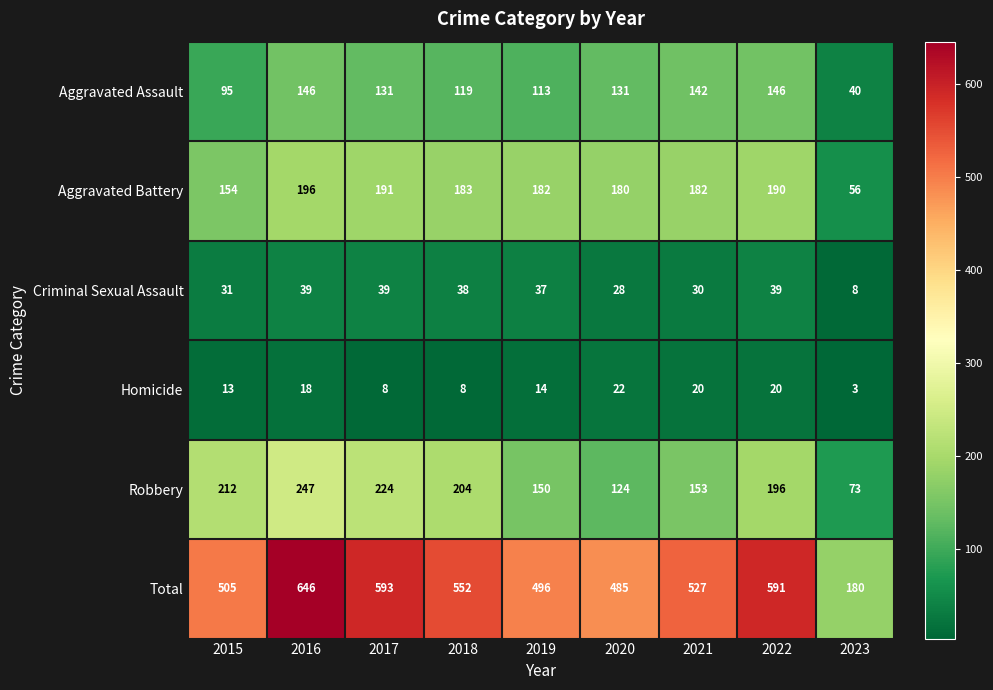

Which series changed the most between 2018 and 2022?

Total